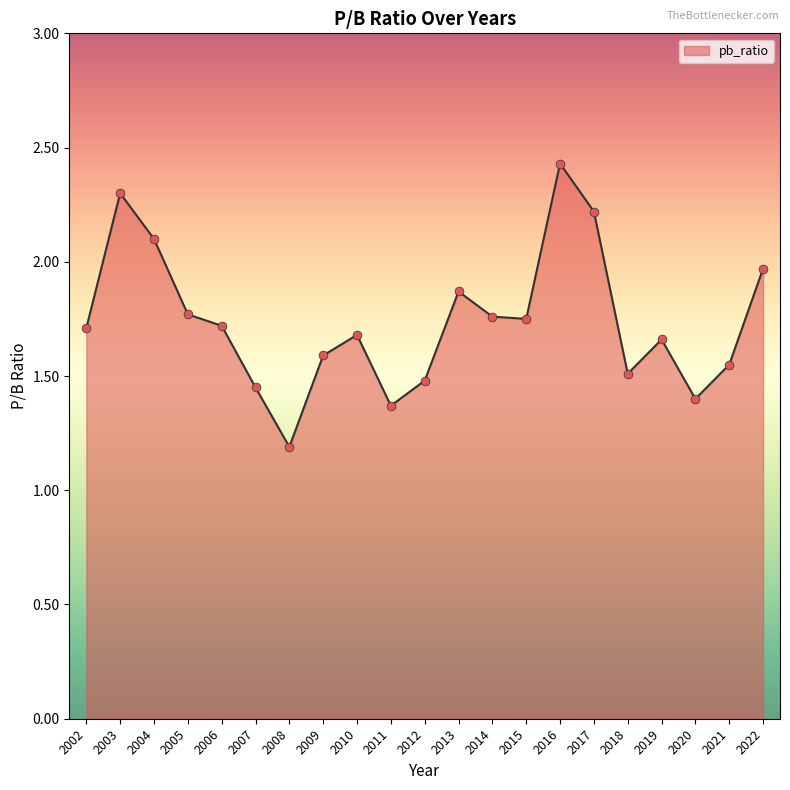

Between 2006 and 2008, which is larger?

2006